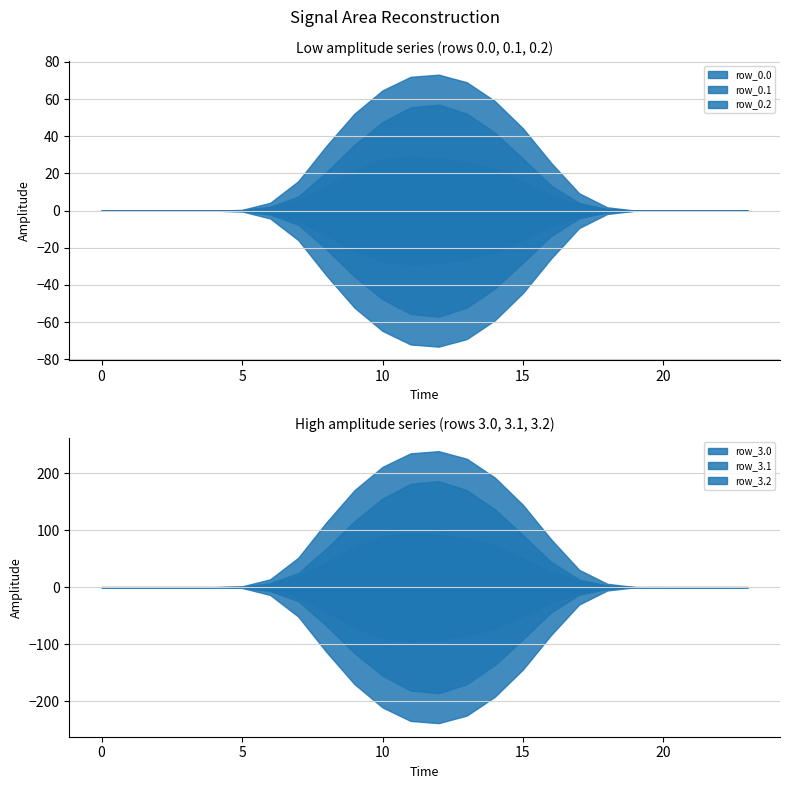

True or false: row_0.1 and row_0.2 intersect in this chart.

False